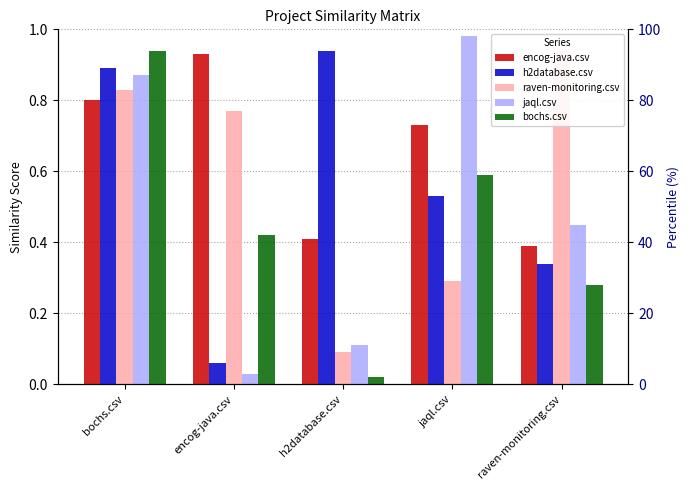

Reading left to right, what are all the values shown in this chart?

encog-java.csv: bochs.csv=0.8	encog-java.csv=0.9	h2database.csv=0.4	jaql.csv=0.7	raven-monitoring.csv=0.4
h2database.csv: bochs.csv=0.9	encog-java.csv=0.1	h2database.csv=0.9	jaql.csv=0.5	raven-monitoring.csv=0.3
raven-monitoring.csv: bochs.csv=0.8	encog-java.csv=0.8	h2database.csv=0.1	jaql.csv=0.3	raven-monitoring.csv=0.9
jaql.csv: bochs.csv=0.9	encog-java.csv=0.0	h2database.csv=0.1	jaql.csv=1.0	raven-monitoring.csv=0.5
bochs.csv: bochs.csv=0.9	encog-java.csv=0.4	h2database.csv=0.0	jaql.csv=0.6	raven-monitoring.csv=0.3